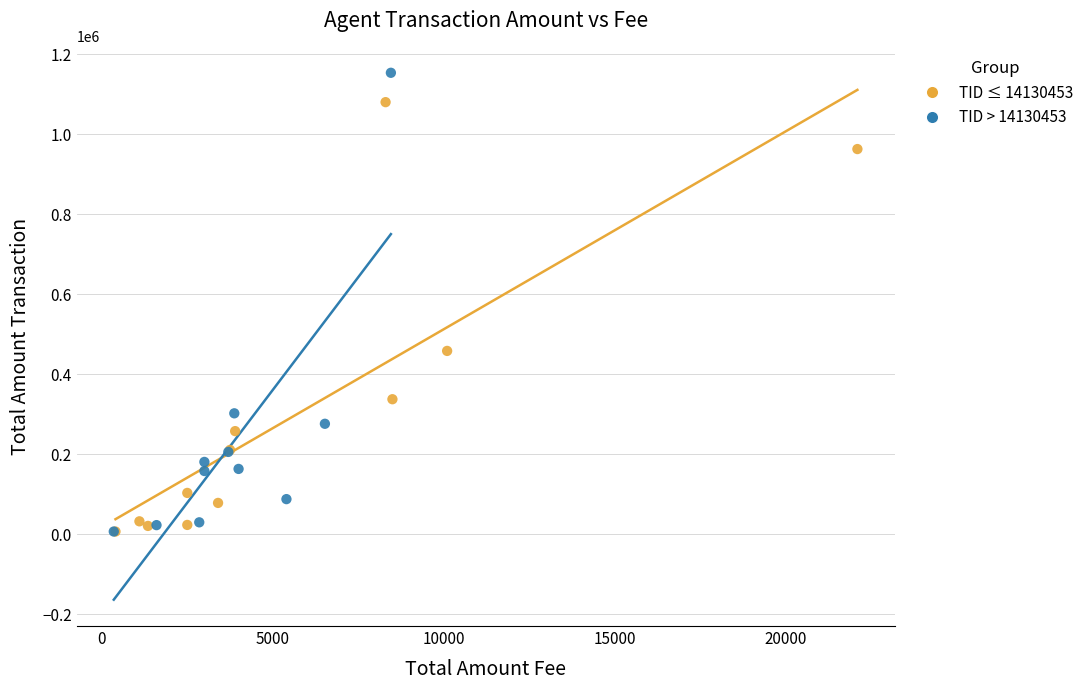

Which series reaches the maximum Y coordinate?

TID > 14130453